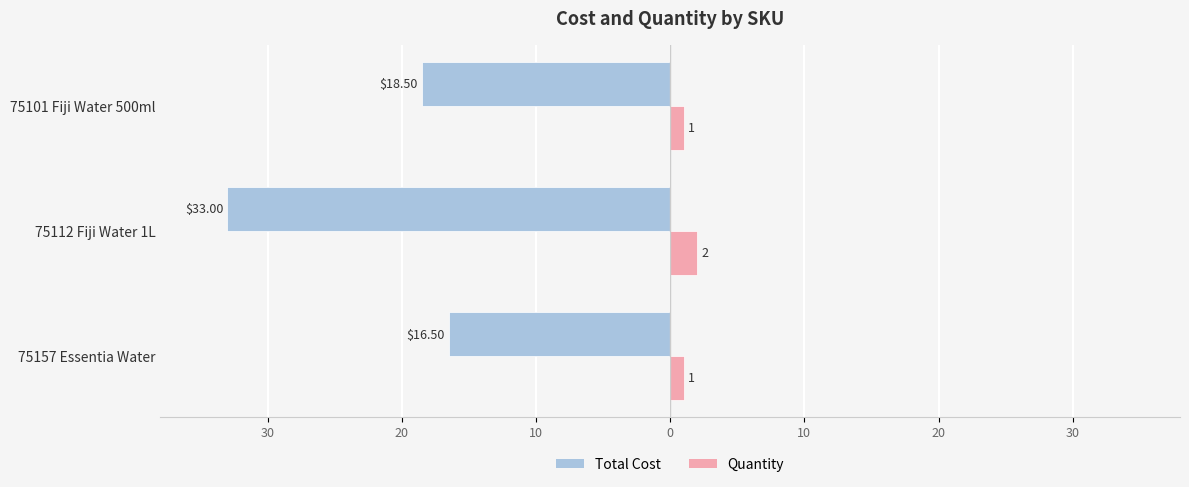

What are all the series names shown in the legend?

Total Cost, Quantity